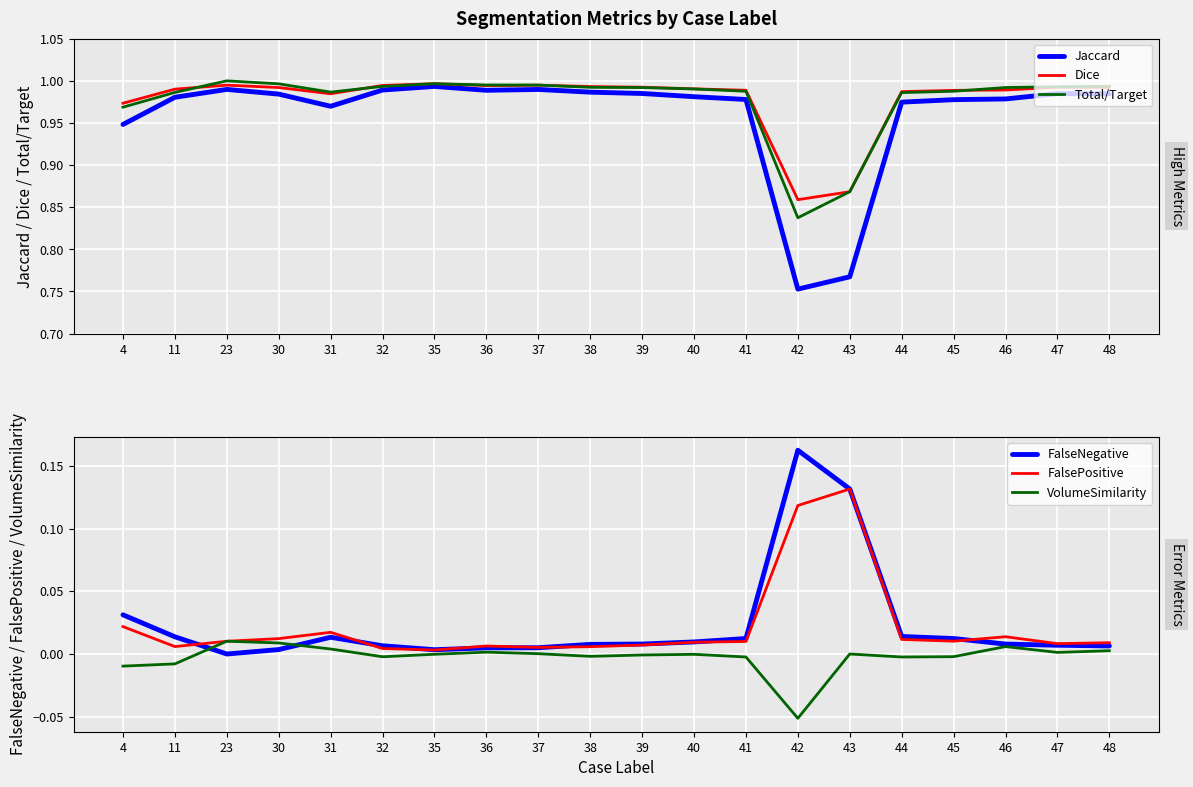

Rank the series at 32 from highest to lowest value.

Dice, Total/Target, Jaccard, FalseNegative, FalsePositive, VolumeSimilarity